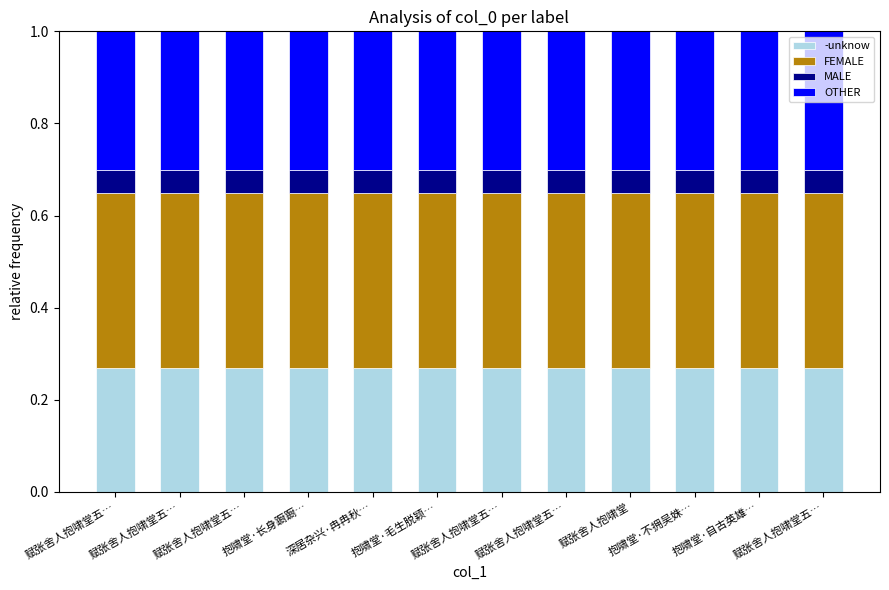

What is the total value across all series at 赋张舍人抱啸堂五…?

1.0